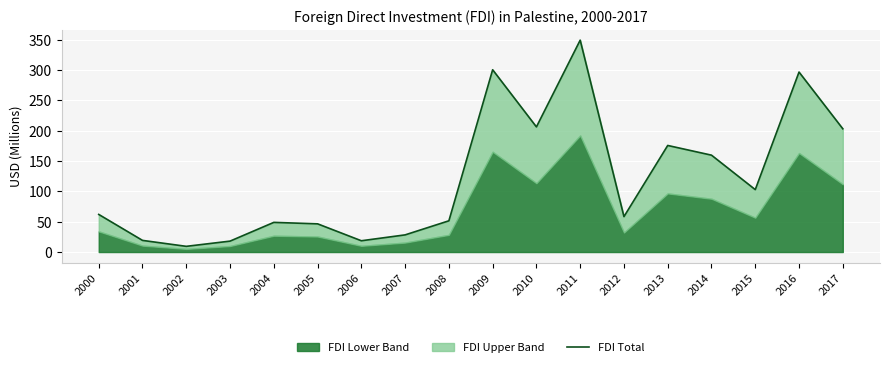

True or false: the data shows 26.7 at 2004.

False